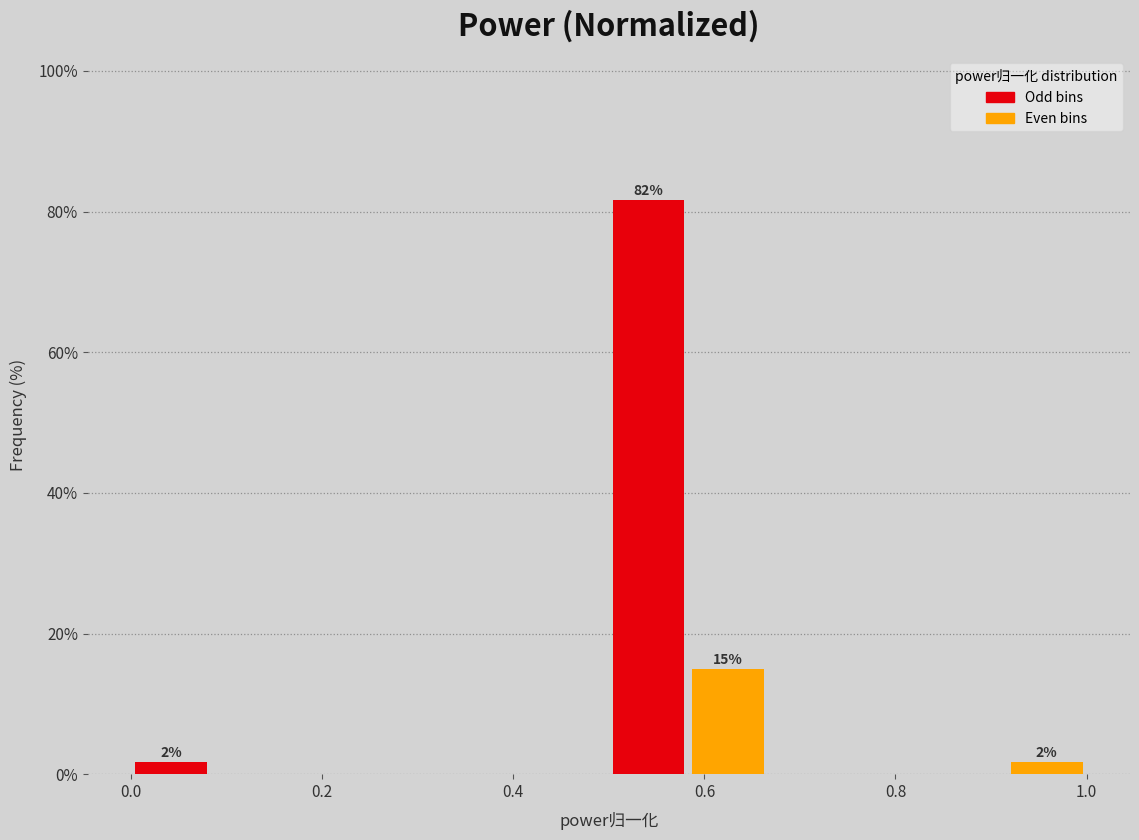

Over which range of the x-axis is the bar tallest?

0.50 to 0.58